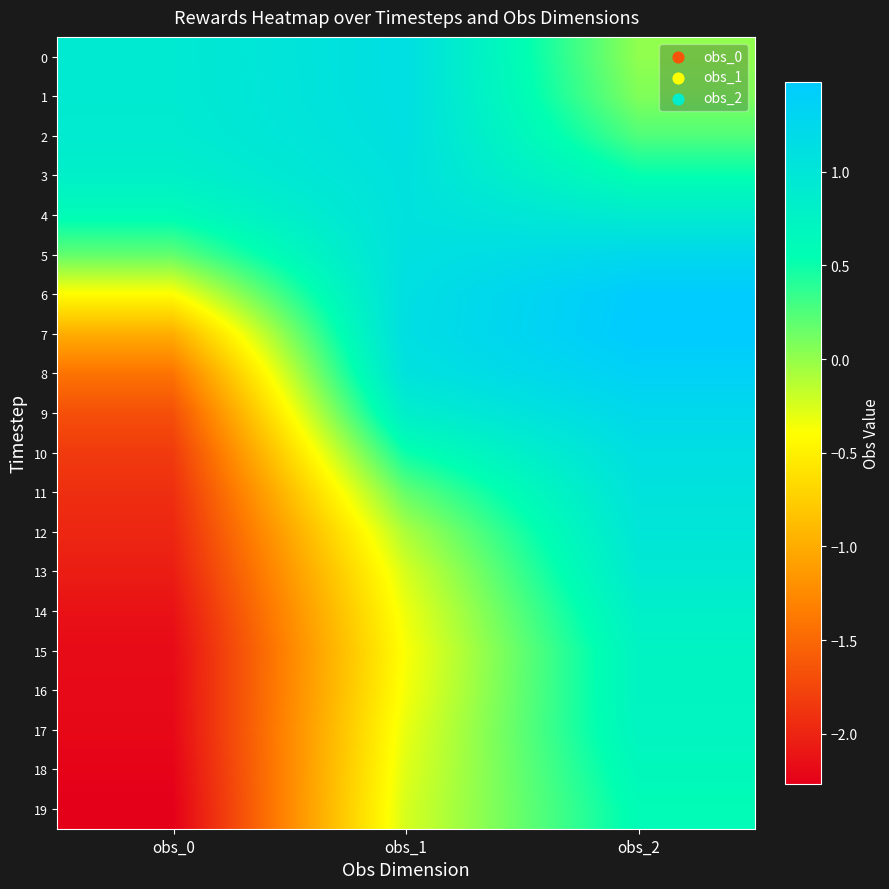

Reading right to left, transcribe all the data shown in this chart.

0: obs_2=0.0	obs_1=1.1	obs_0=0.9
1: obs_2=0.1	obs_1=1.1	obs_0=0.9
2: obs_2=0.3	obs_1=1.1	obs_0=0.9
3: obs_2=0.5	obs_1=1.1	obs_0=0.8
4: obs_2=0.9	obs_1=1.1	obs_0=0.6
5: obs_2=1.2	obs_1=1.1	obs_0=0.2
6: obs_2=1.5	obs_1=1.1	obs_0=-0.4
7: obs_2=1.5	obs_1=1.1	obs_0=-1.0
8: obs_2=1.4	obs_1=1.1	obs_0=-1.4
9: obs_2=1.2	obs_1=0.8	obs_0=-1.7
10: obs_2=1.1	obs_1=0.5	obs_0=-1.8
11: obs_2=1.1	obs_1=0.2	obs_0=-1.9
12: obs_2=1.0	obs_1=-0.1	obs_0=-2.0
13: obs_2=0.9	obs_1=-0.2	obs_0=-2.0
14: obs_2=0.8	obs_1=-0.3	obs_0=-2.1
15: obs_2=0.7	obs_1=-0.4	obs_0=-2.2
16: obs_2=0.7	obs_1=-0.4	obs_0=-2.2
17: obs_2=0.7	obs_1=-0.3	obs_0=-2.2
18: obs_2=0.7	obs_1=-0.3	obs_0=-2.2
19: obs_2=0.6	obs_1=-0.2	obs_0=-2.3